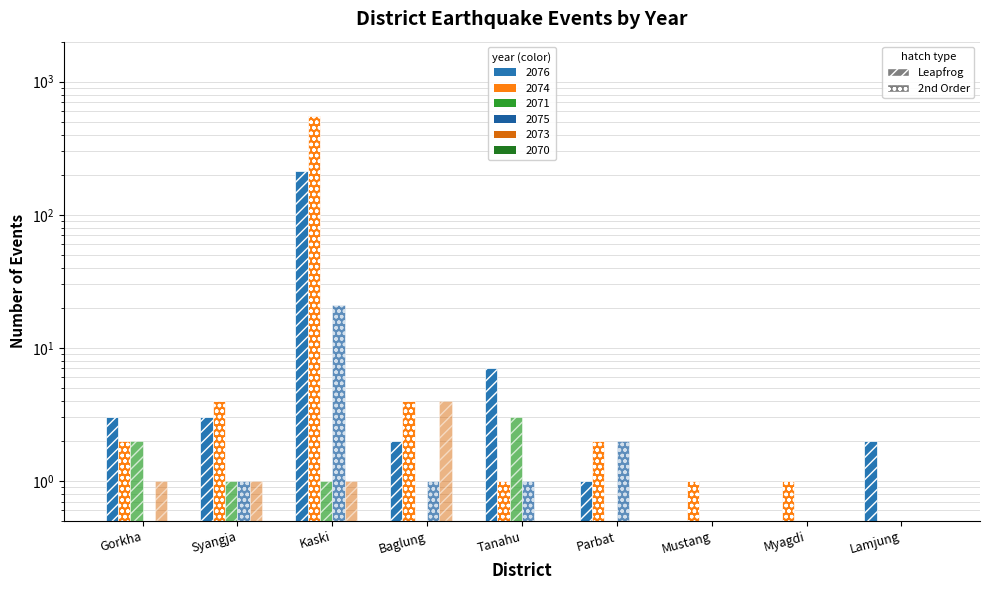

Is the value of 2075 at Lamjung greater than the value of 2071 at Syangja?

No